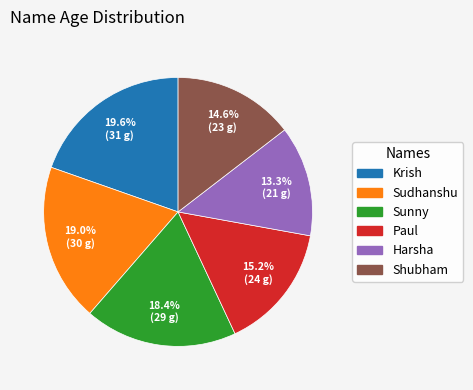

Approximately how many times larger is the value at Sunny compared to Harsha?

1.4